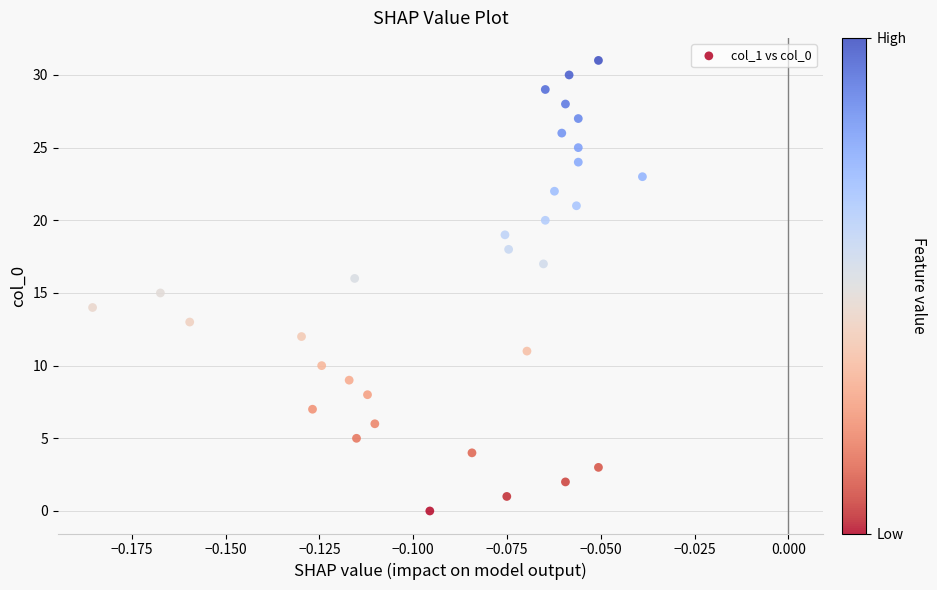

What is the range of Y values (max minus min)?

31